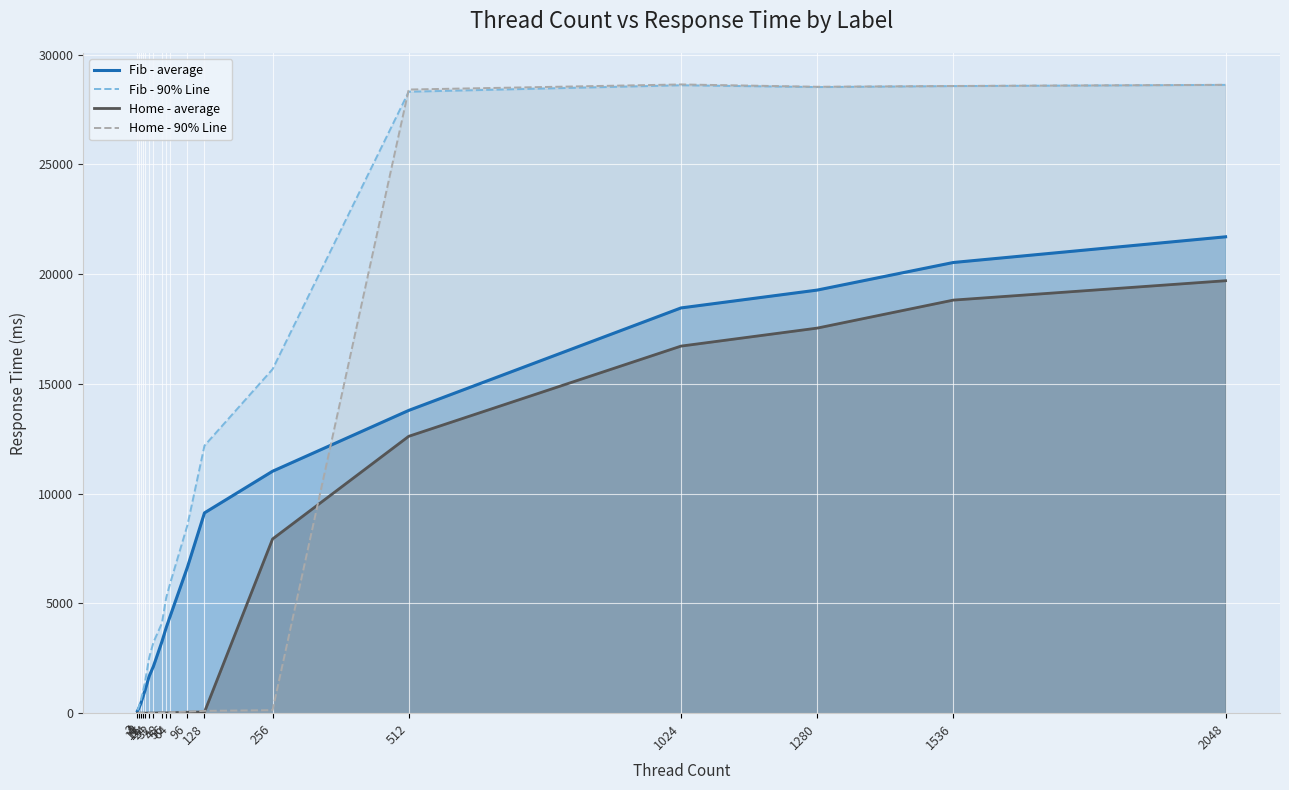

Which category has the lowest value in the Fib - 90% Line series?

2